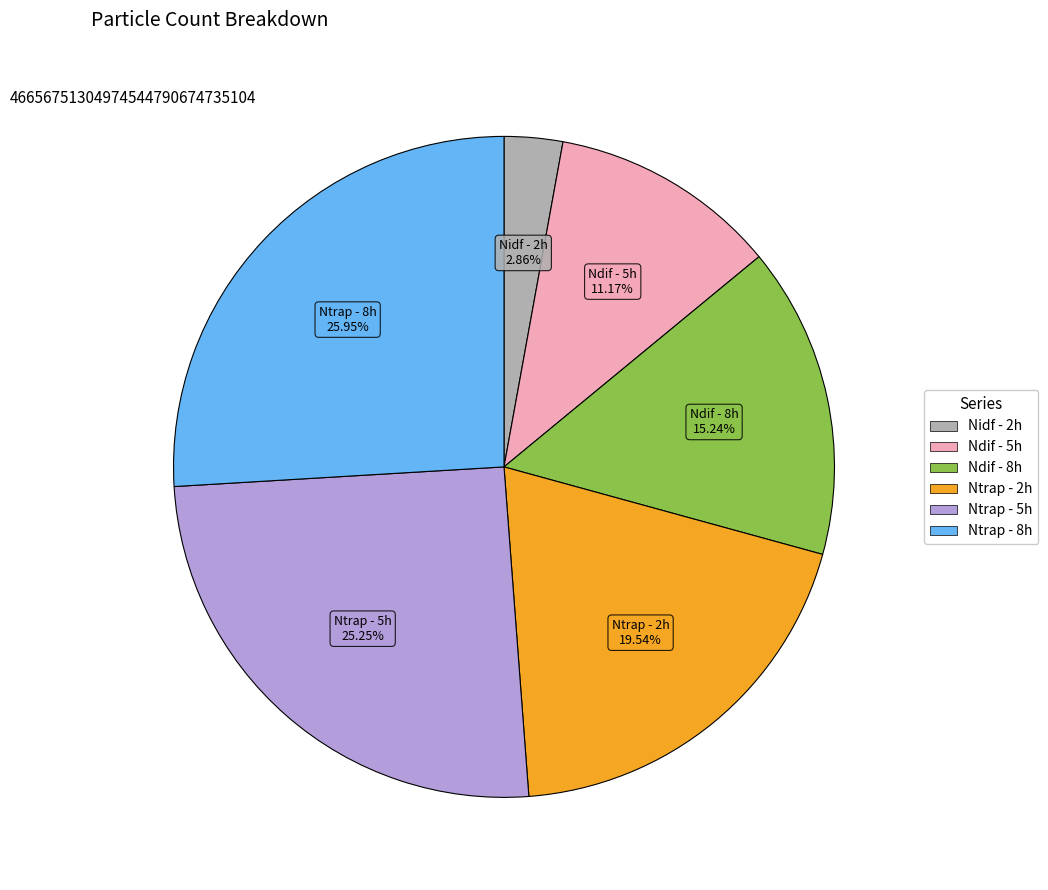

To the nearest percent, what is the difference between the Nidf - 2h and Ntrap - 2h slice percentages?

17%